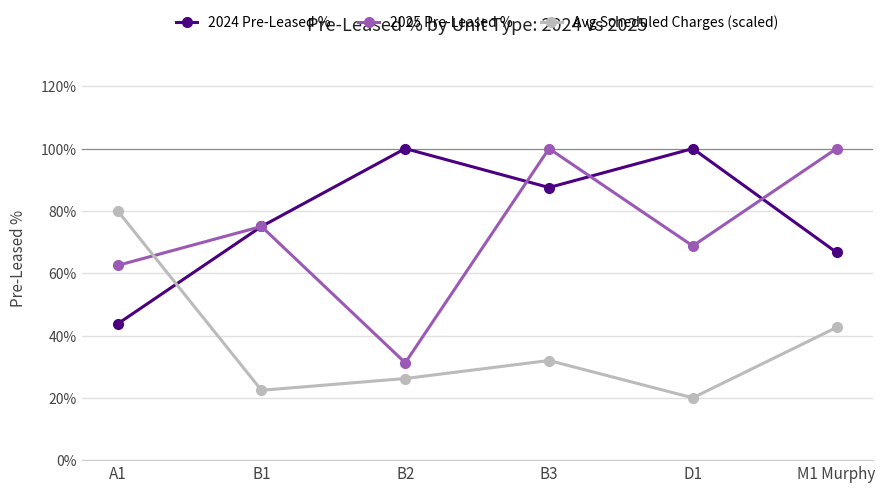

What is the approximate value of Avg Scheduled Charges (scaled) at A1?

80.0